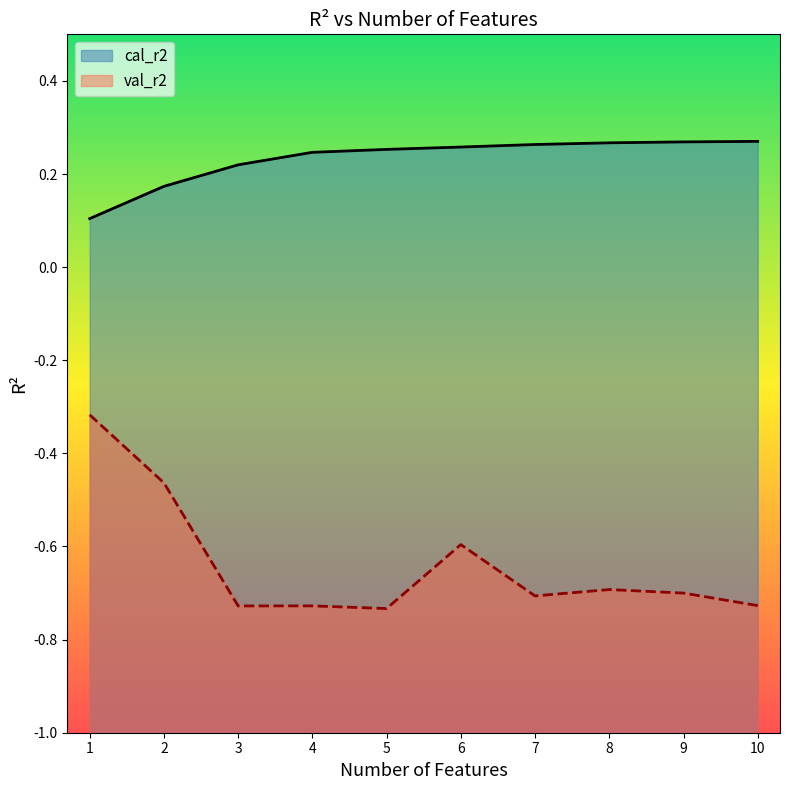

What is the spread (max minus min) of values at 7?

1.0